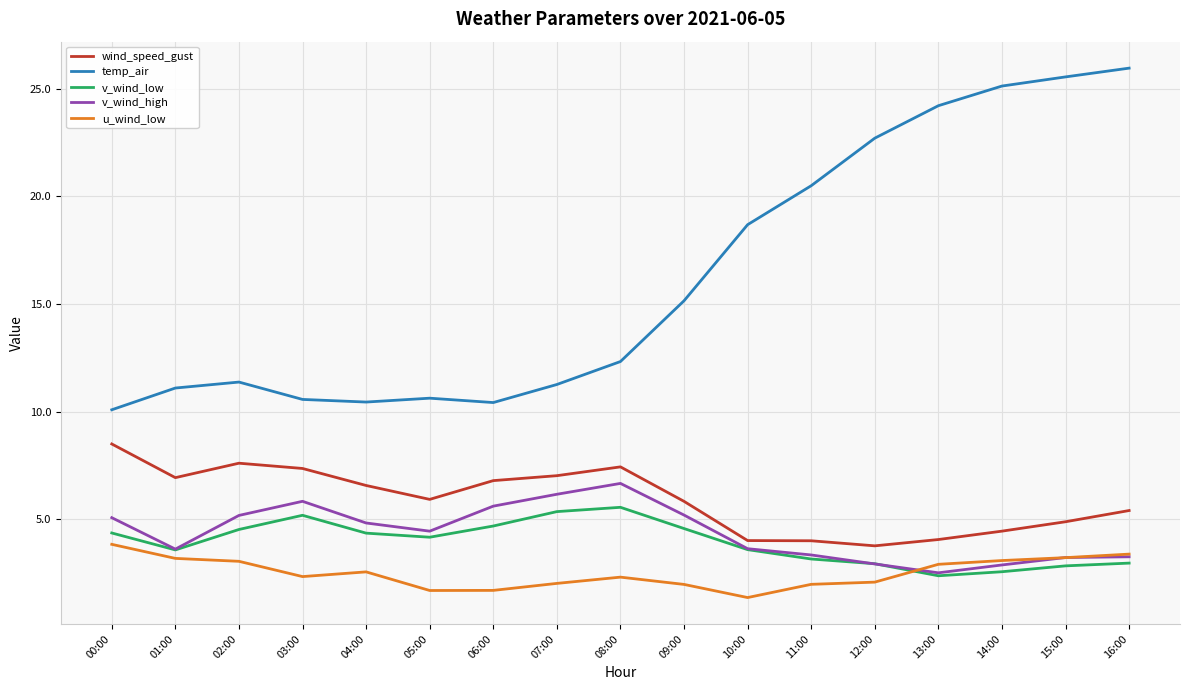

Which category has the lowest value across all series?

10:00